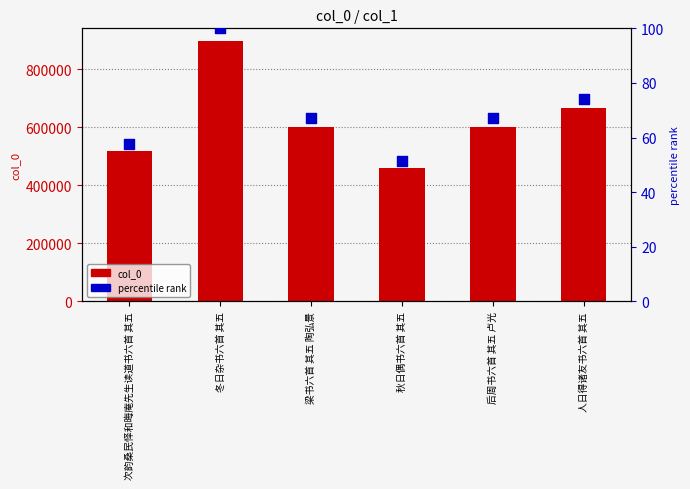

Which series reaches the minimum Y coordinate?

percentile rank